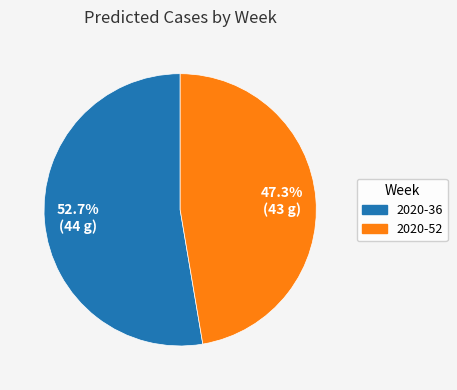

Which category accounts for the majority?

2020-36